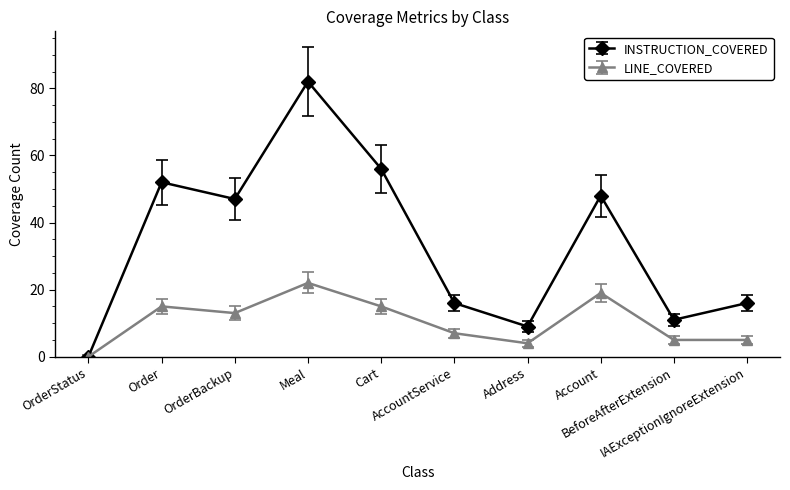

Which series has the largest total across all categories?

INSTRUCTION_COVERED